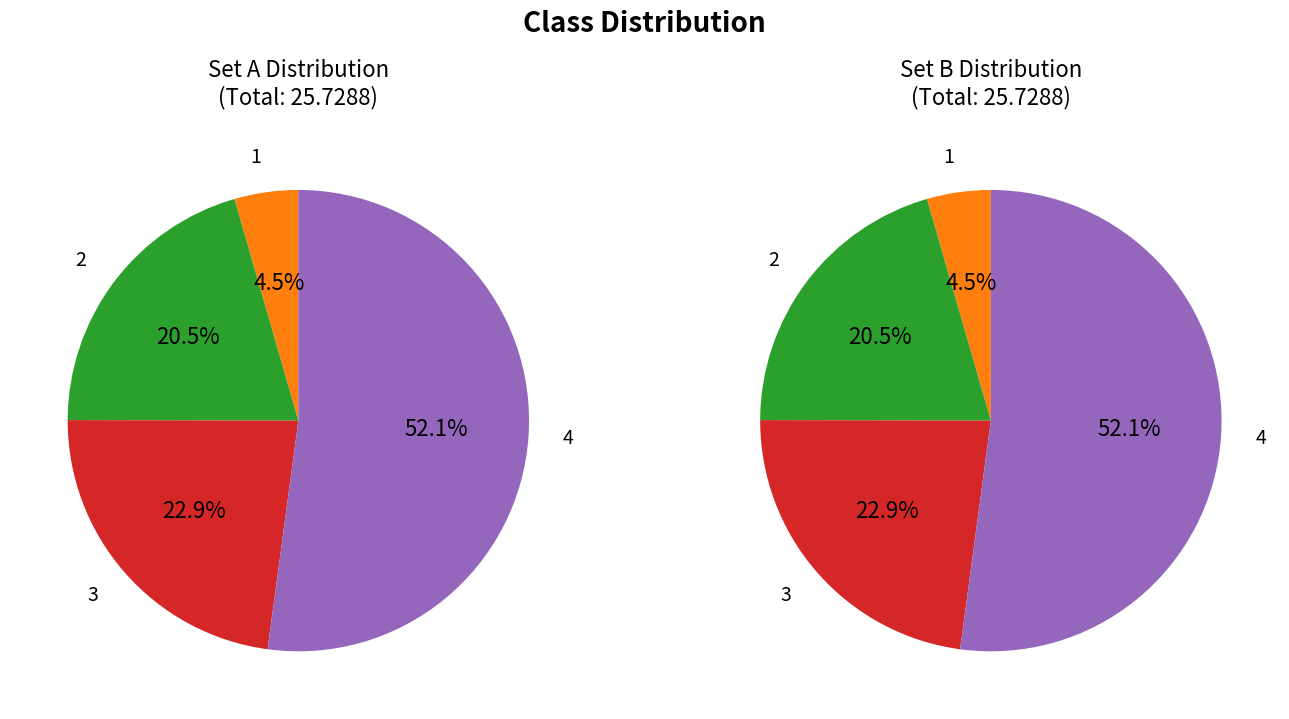

The 4 slice represents 52% of the pie. True or false?

True